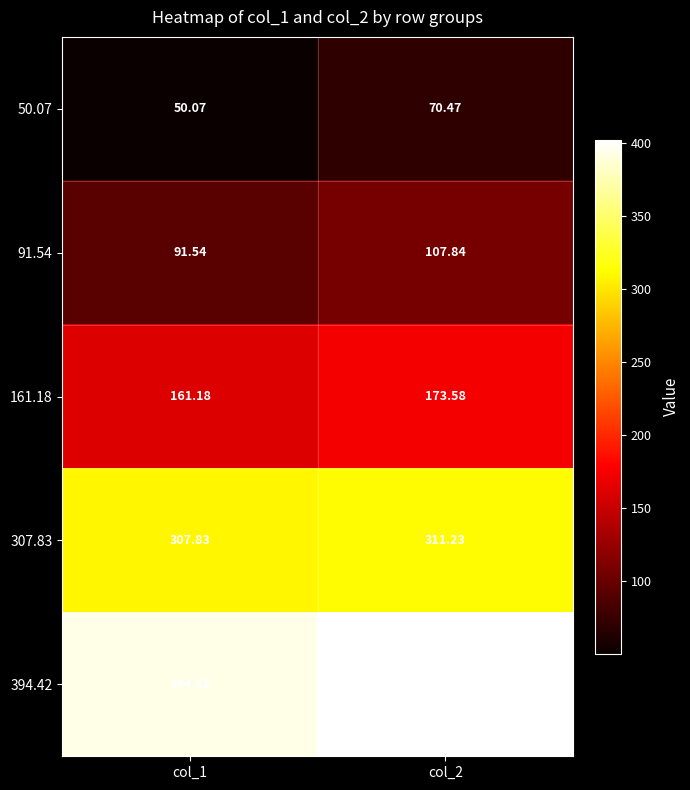

Is the value of 307.83 at col_2 greater than the value of 91.54 at col_2?

Yes